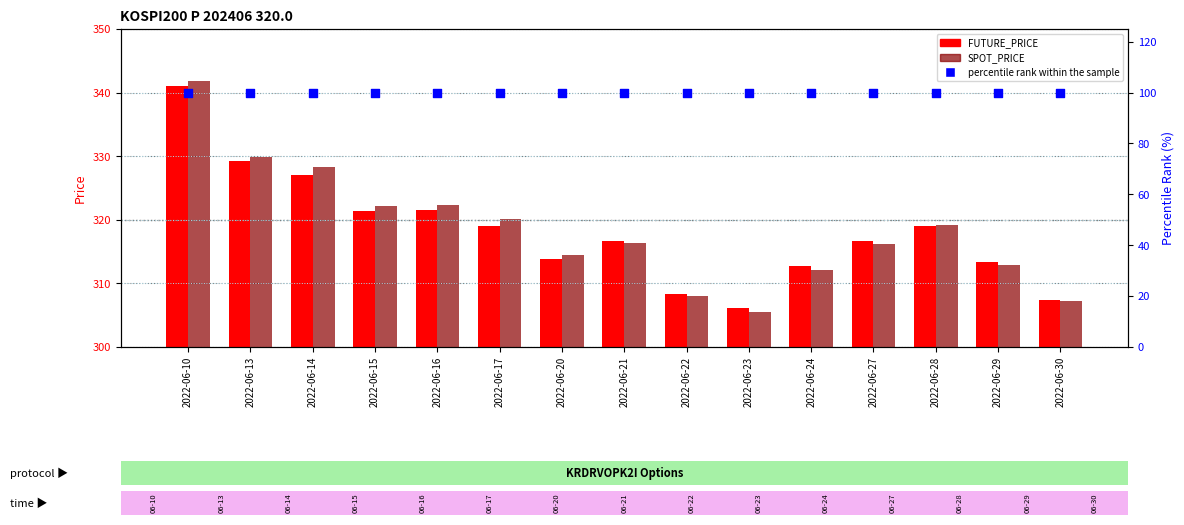

At how many categories does at least one series exceed 333?

1